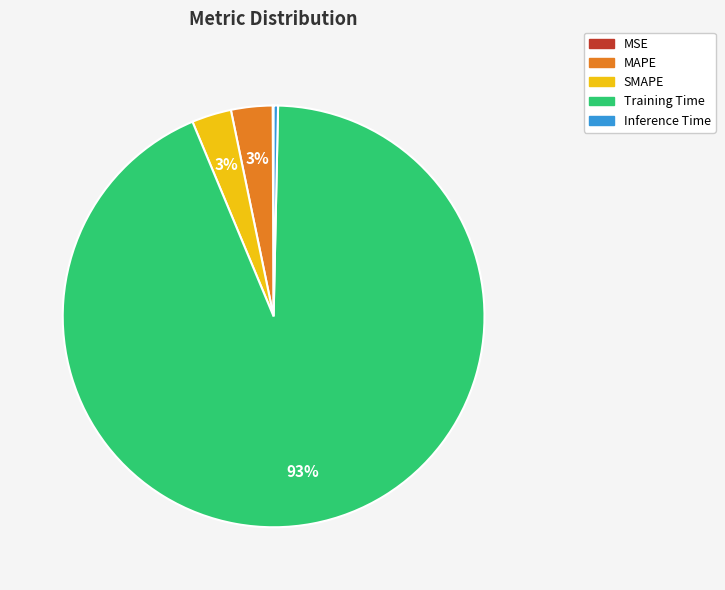

Which category has the biggest portion of the pie?

Training Time